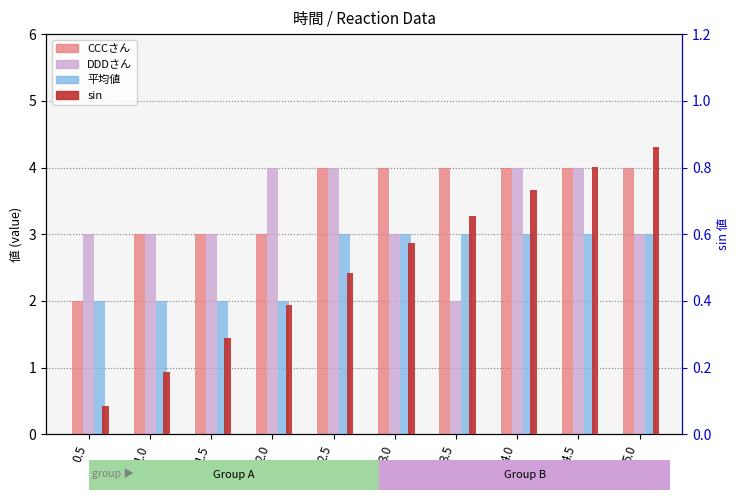

What is the maximum value for sin?

0.9